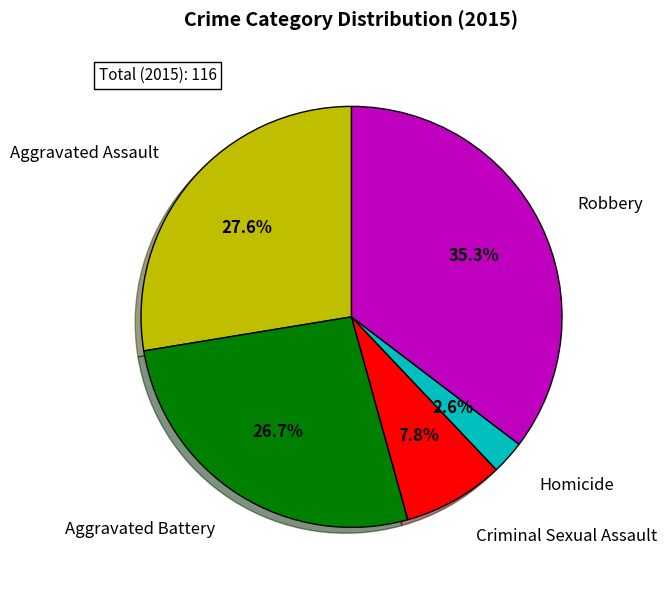

Is it true that Aggravated Battery is 20% of the pie?

False